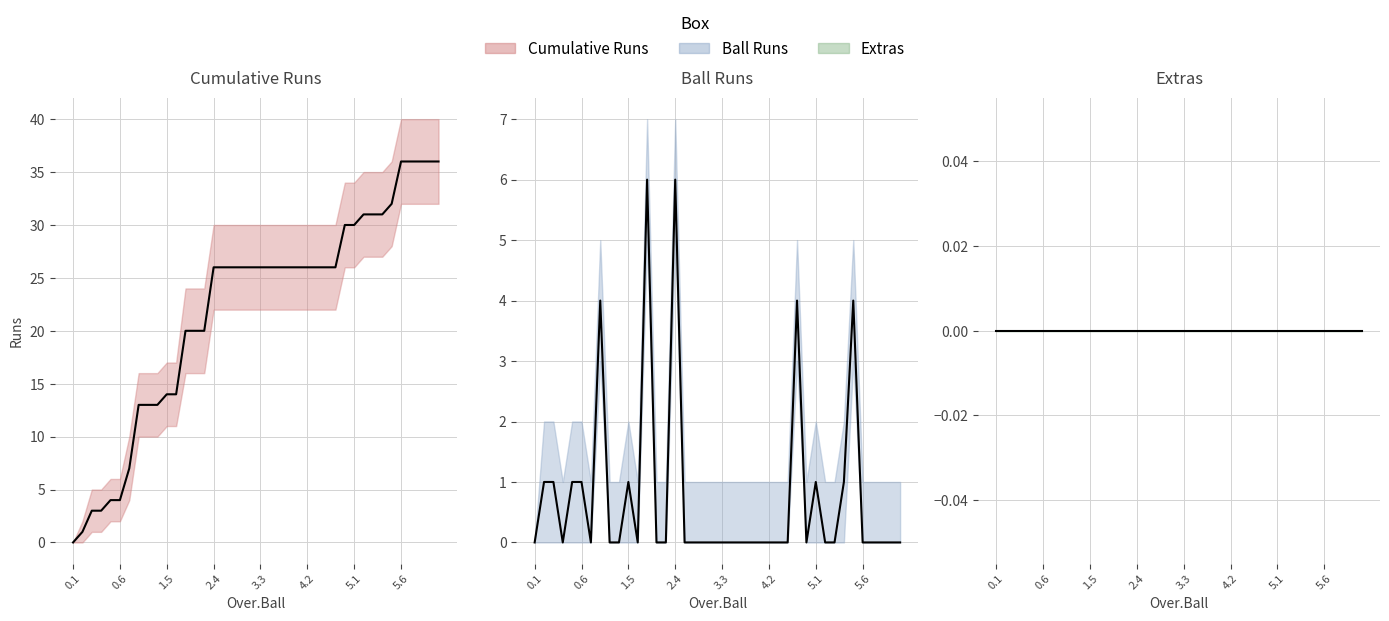

True or false: Extras and Ball Runs cross at least once.

False